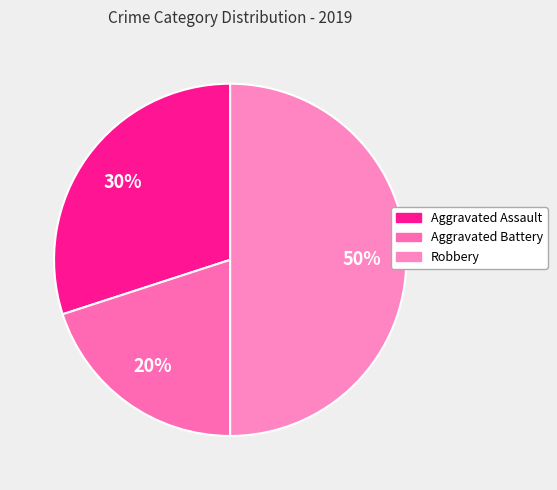

What percentage is the Robbery slice, to the nearest percent?

50%